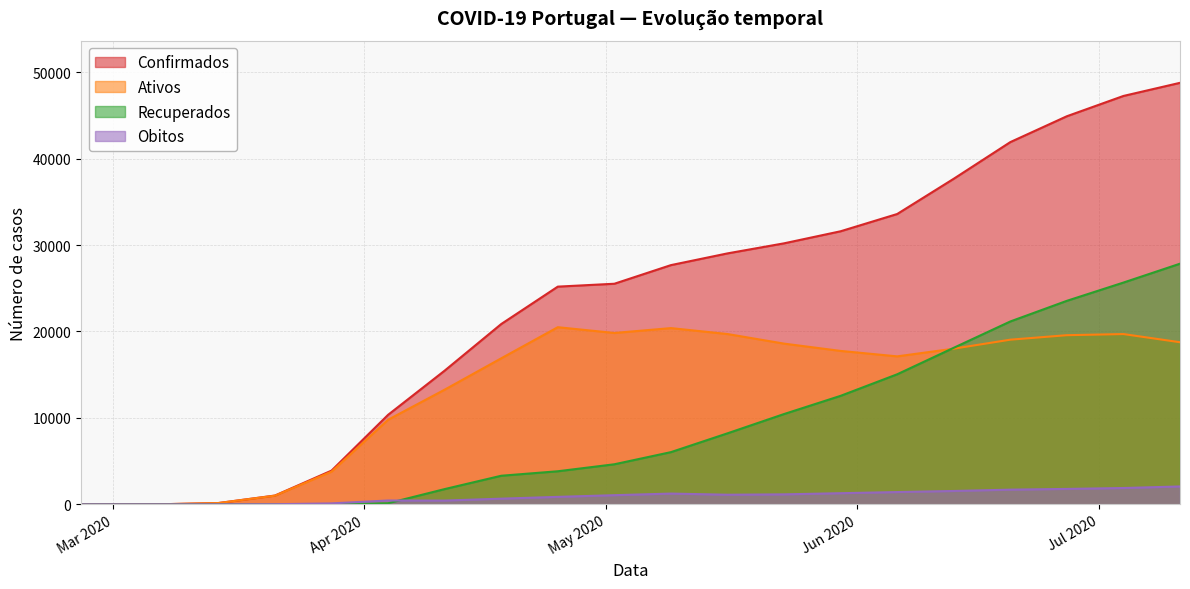

Where does the ativos series first go above 18012?

2020-04-25